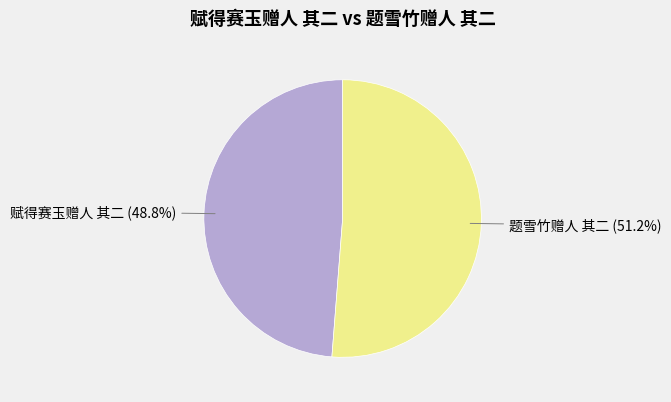

Does any single category account for the majority?

Yes